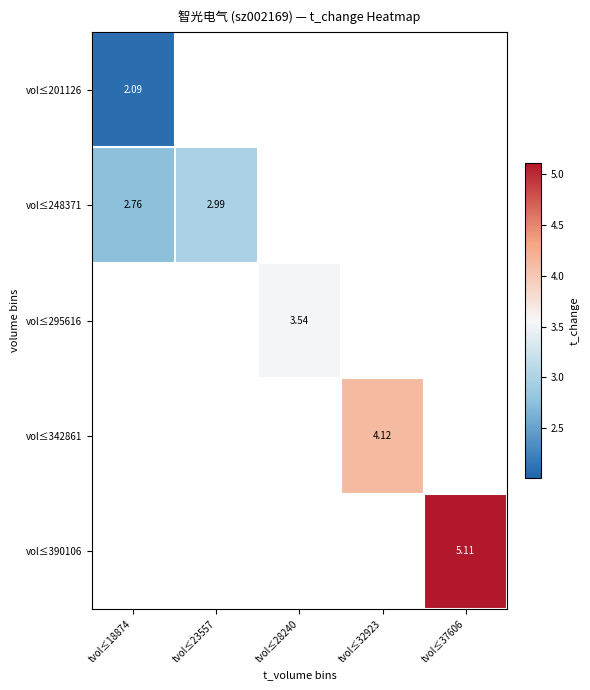

Which category has the highest value across all series?

tvol≤37606